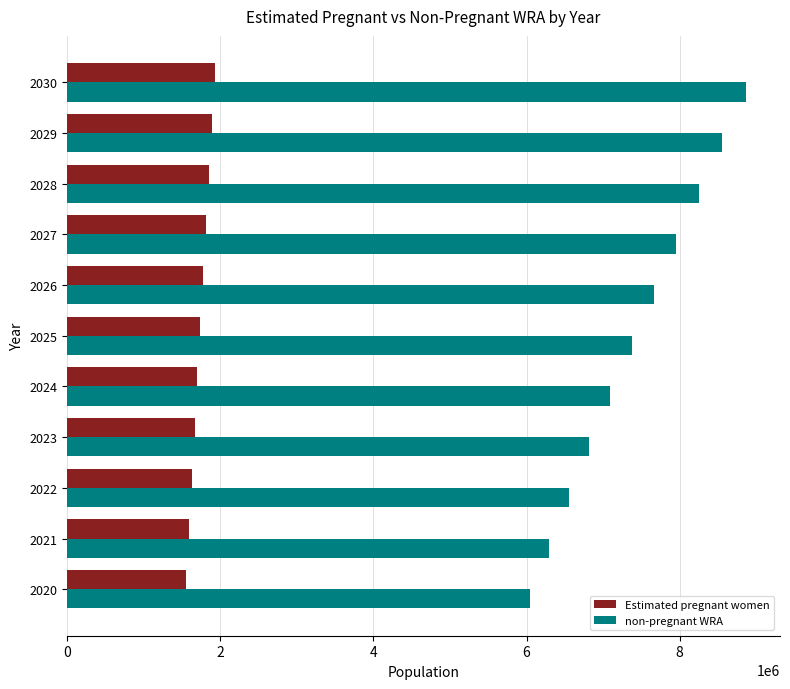

Which series has the widest spread of values?

non-pregnant WRA